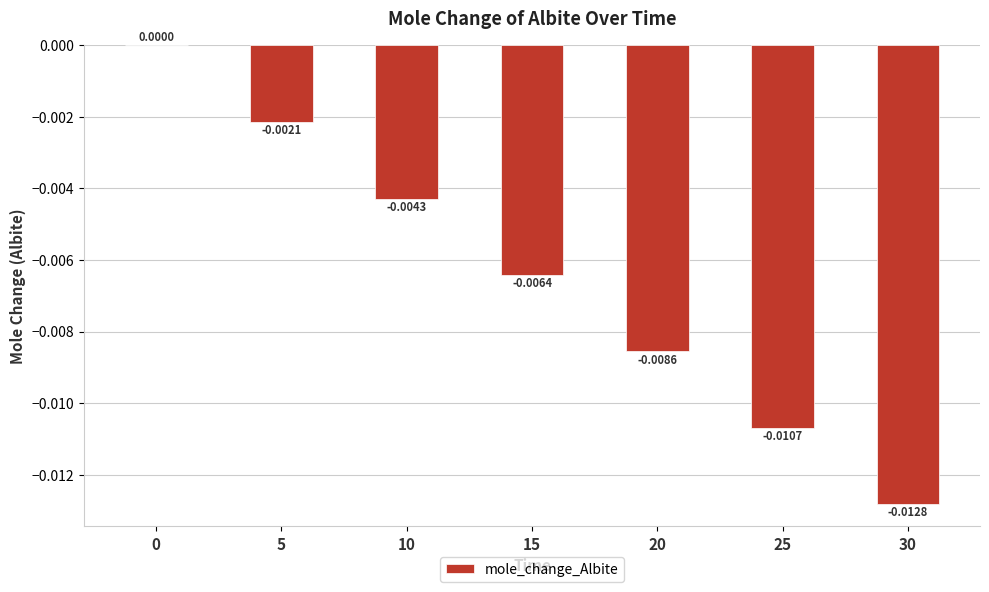

Between 20 and 5, which is larger?

5